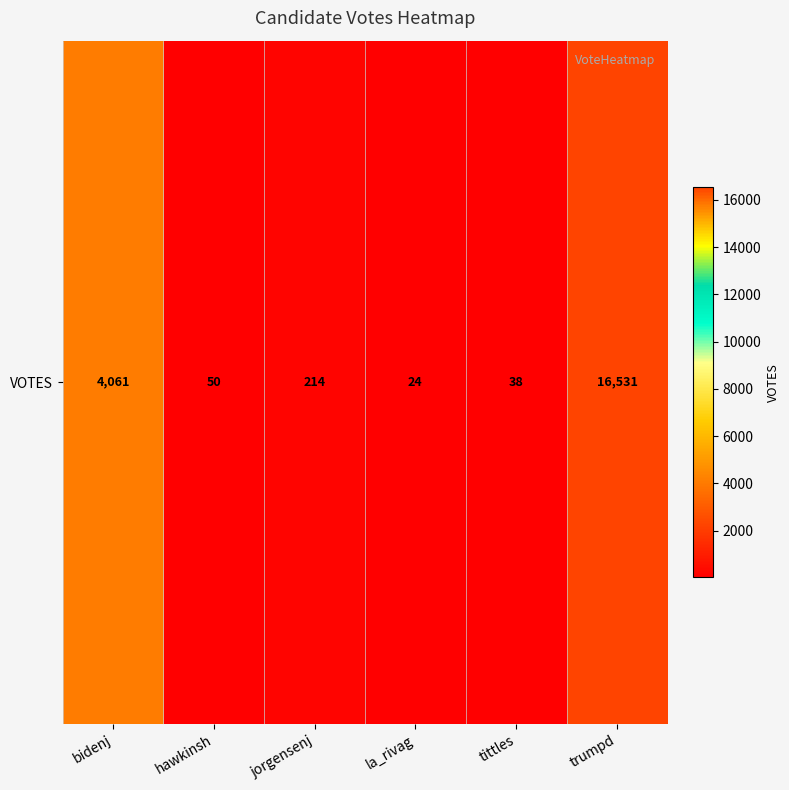

Reading left to right, what are all the values shown in this chart?

bidenj=4061	hawkinsh=50	jorgensenj=214	la_rivag=24	tittles=38	trumpd=16531